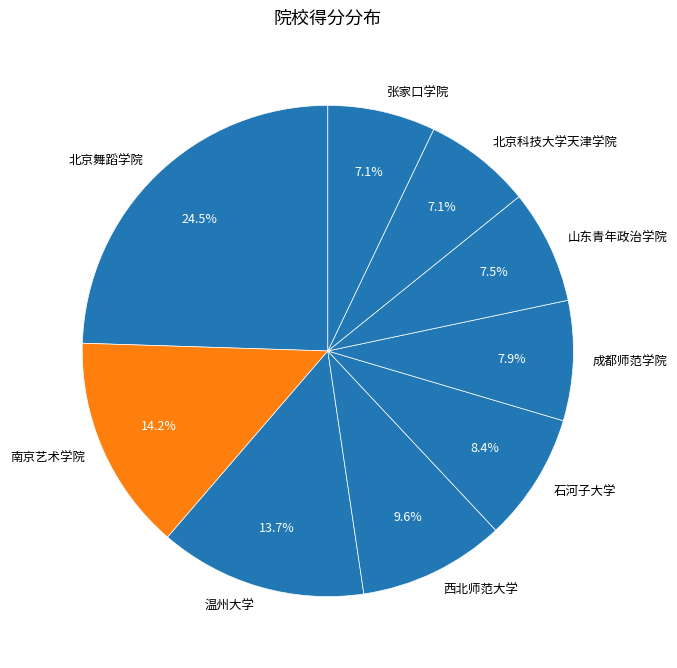

Which has a higher value, 北京舞蹈学院 or 温州大学?

北京舞蹈学院